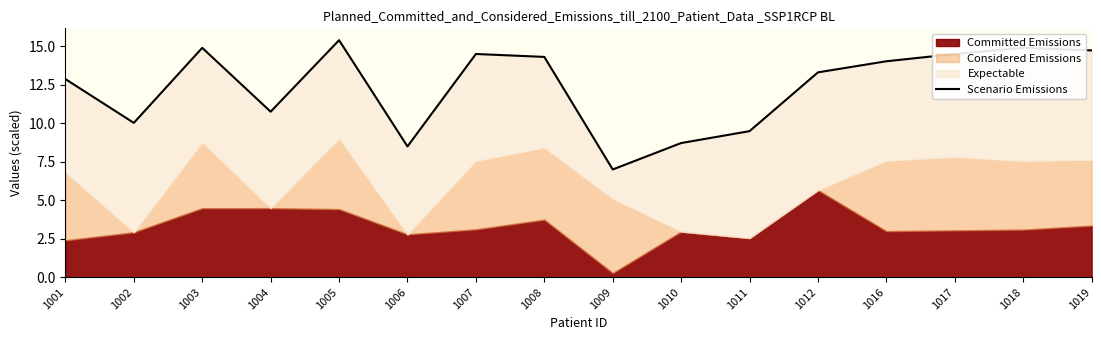

Reading left to right, what are all the values shown in this chart?

1001=12.9	1002=10.0	1003=14.9	1004=10.8	1005=15.4	1006=8.5	1007=14.5	1008=14.3	1009=7.0	1010=8.7	1011=9.5	1012=13.3	1016=14.0	1017=14.5	1018=14.9	1019=14.7